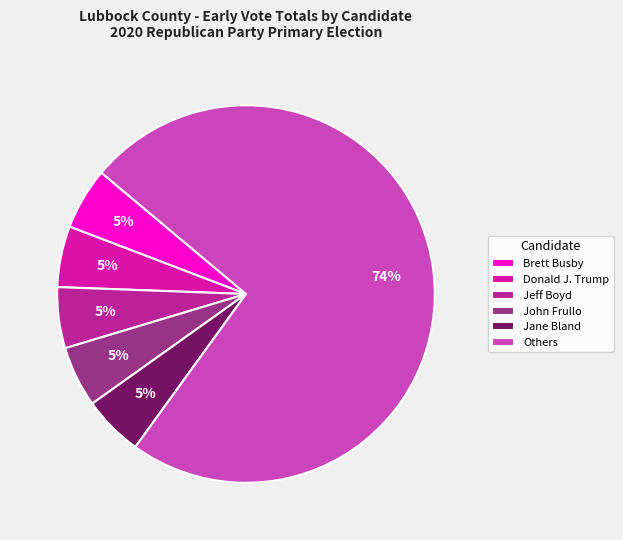

How many segments does this pie chart have?

6